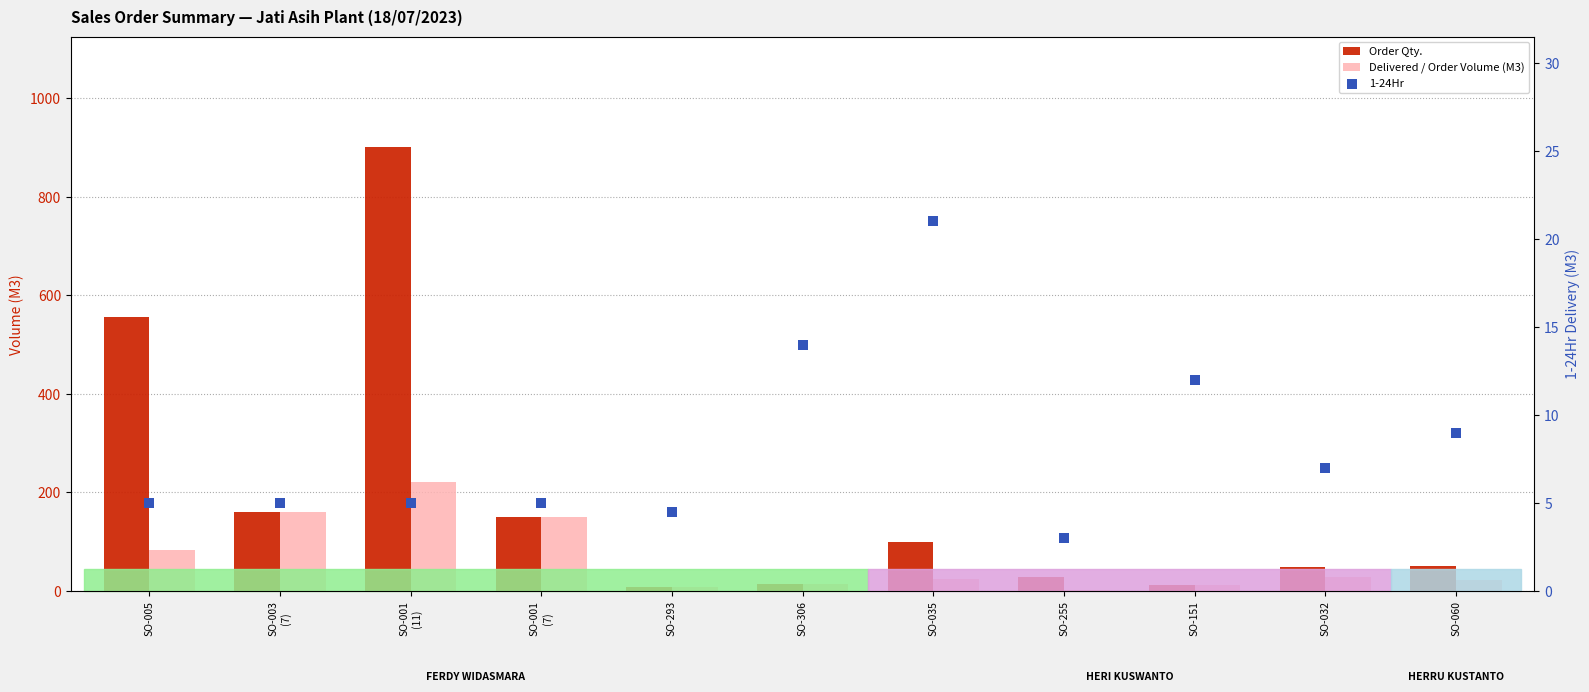

What is the total value across all series at SO-003
(7)?

325.0